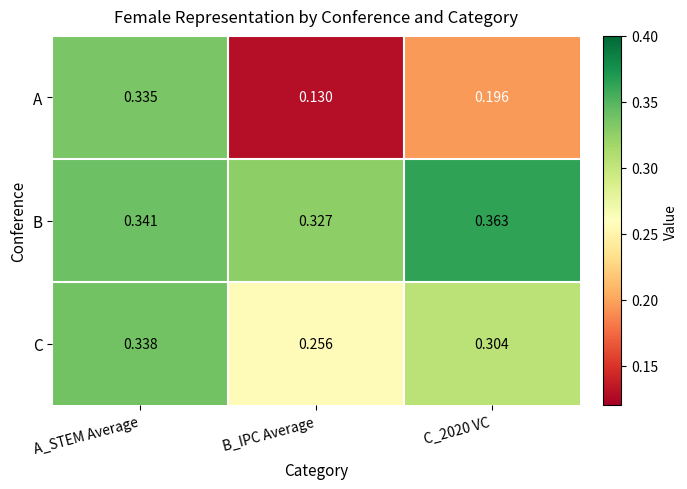

At B_IPC Average, list the series in order from smallest to largest.

A, C, B